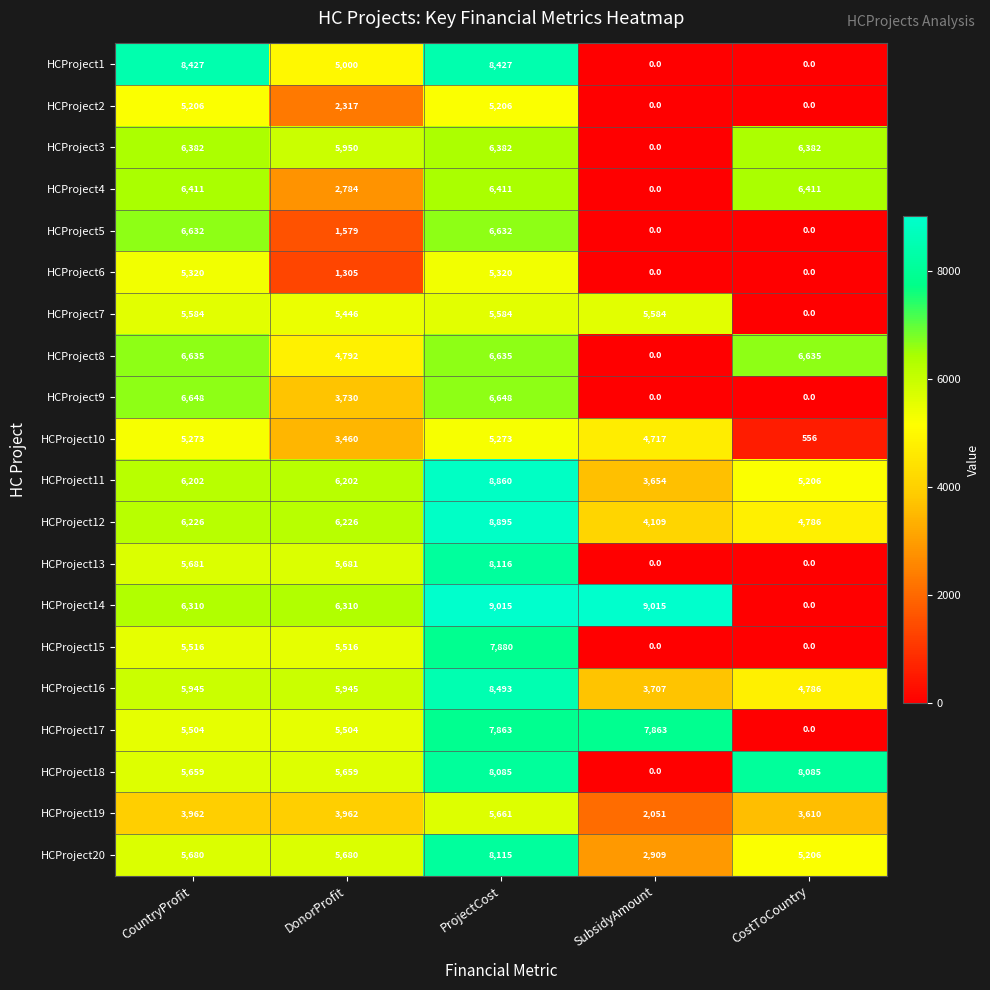

Count the HCProject10 values in the range 3460 to 5273.

4